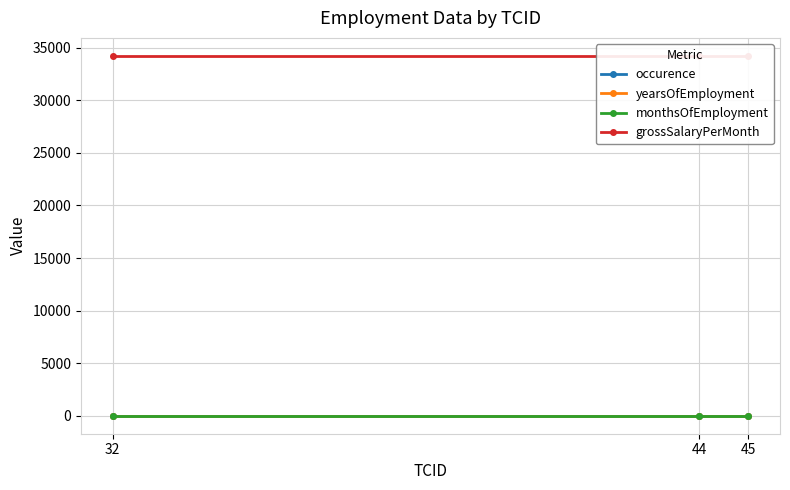

What are all the series names shown in the legend?

occurence, yearsOfEmployment, monthsOfEmployment, grossSalaryPerMonth